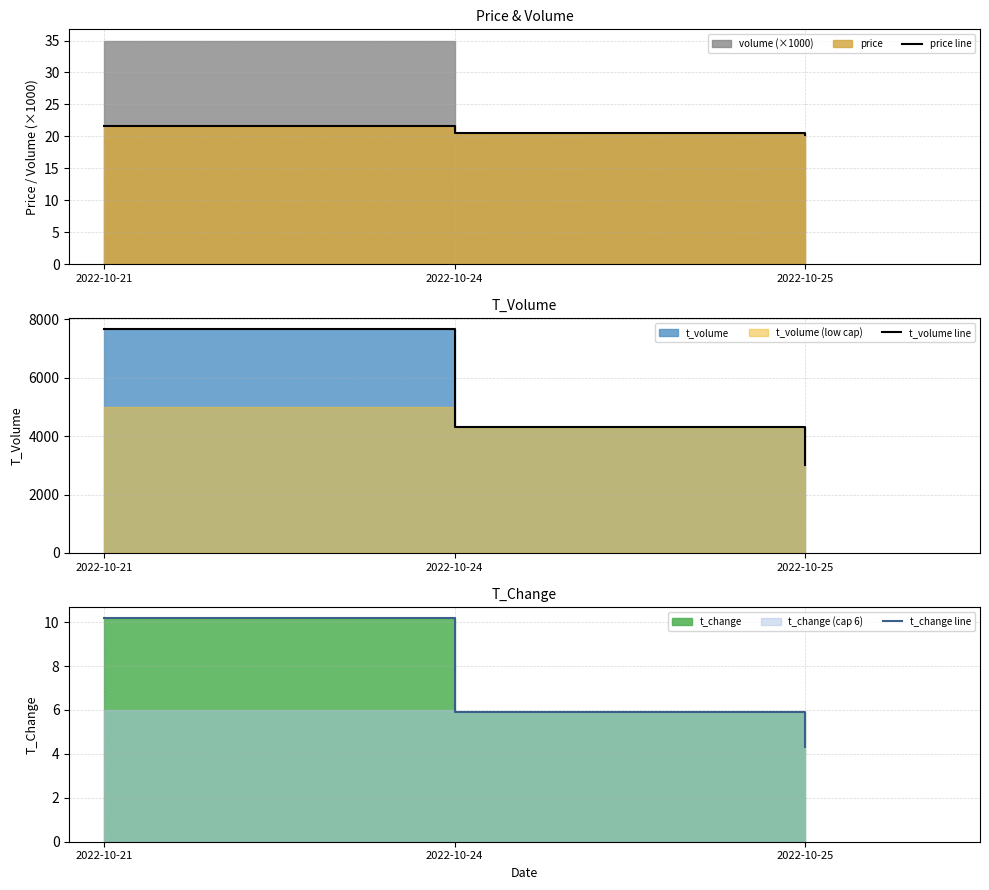

Which category has the lowest value in the t_change line series?

2022-10-25